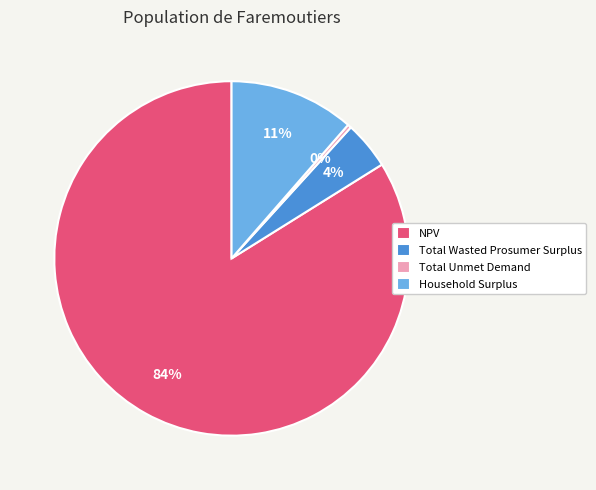

Which category accounts for the majority?

NPV